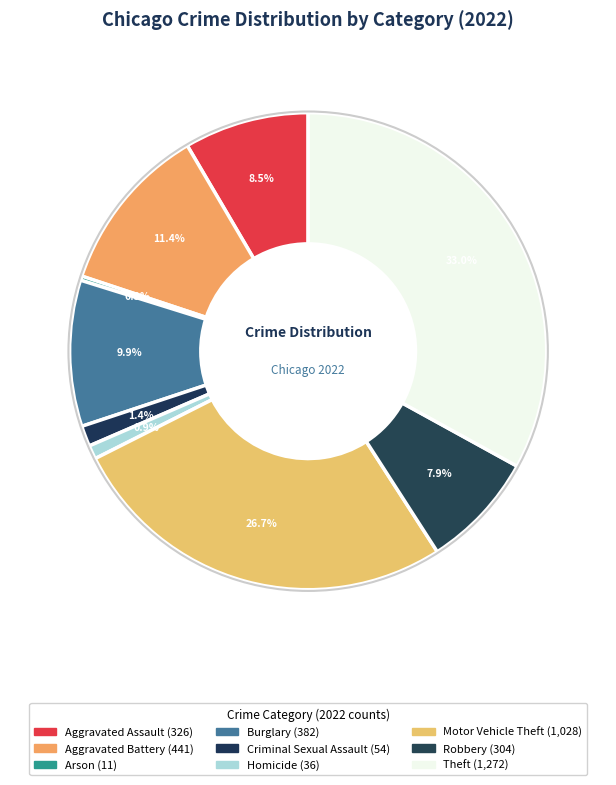

Count the number of slices in the pie.

9